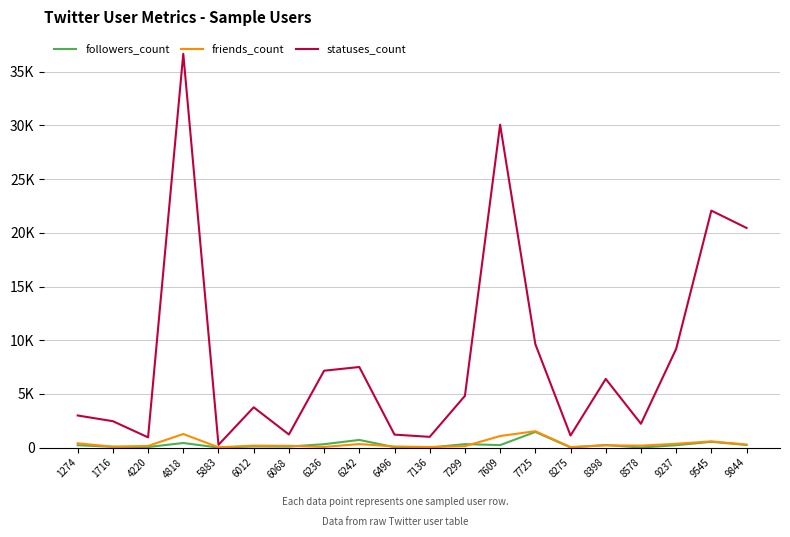

Where is the first local minimum for statuses_count?

4220